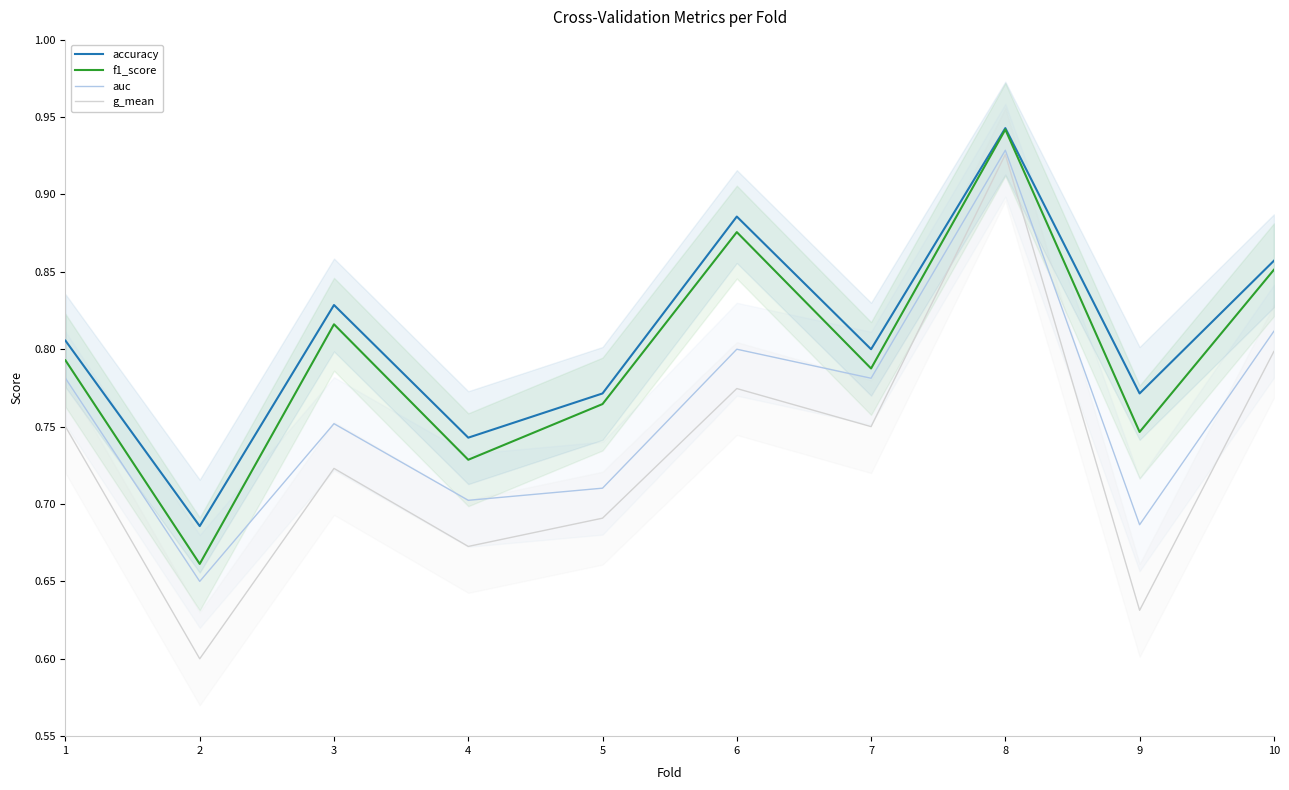

At which category is the sum across all series the highest?

8